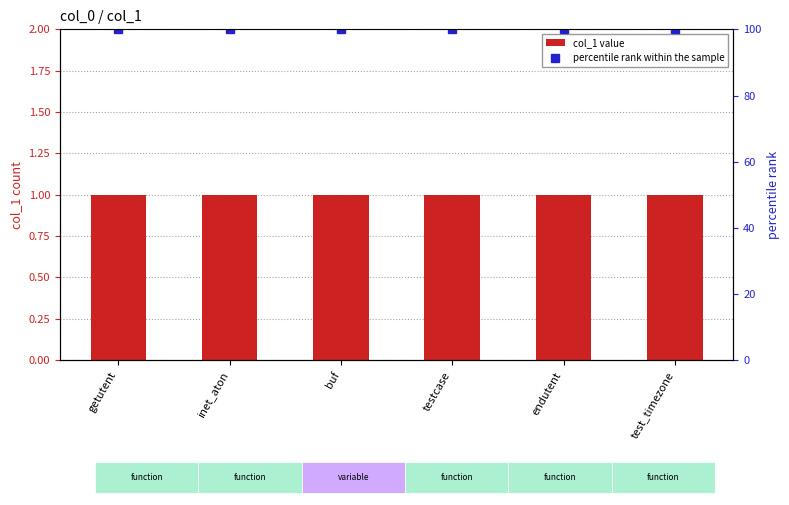

Is it true that col_1 value equals 1 at getutent?

False